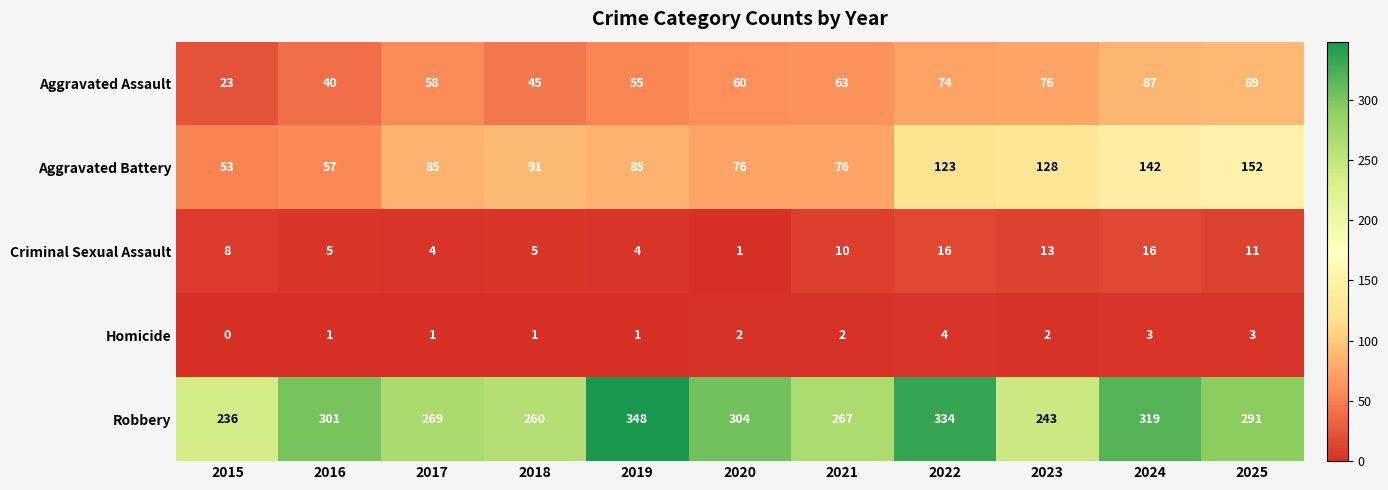

At which category does the chart reach its minimum across all series?

2015